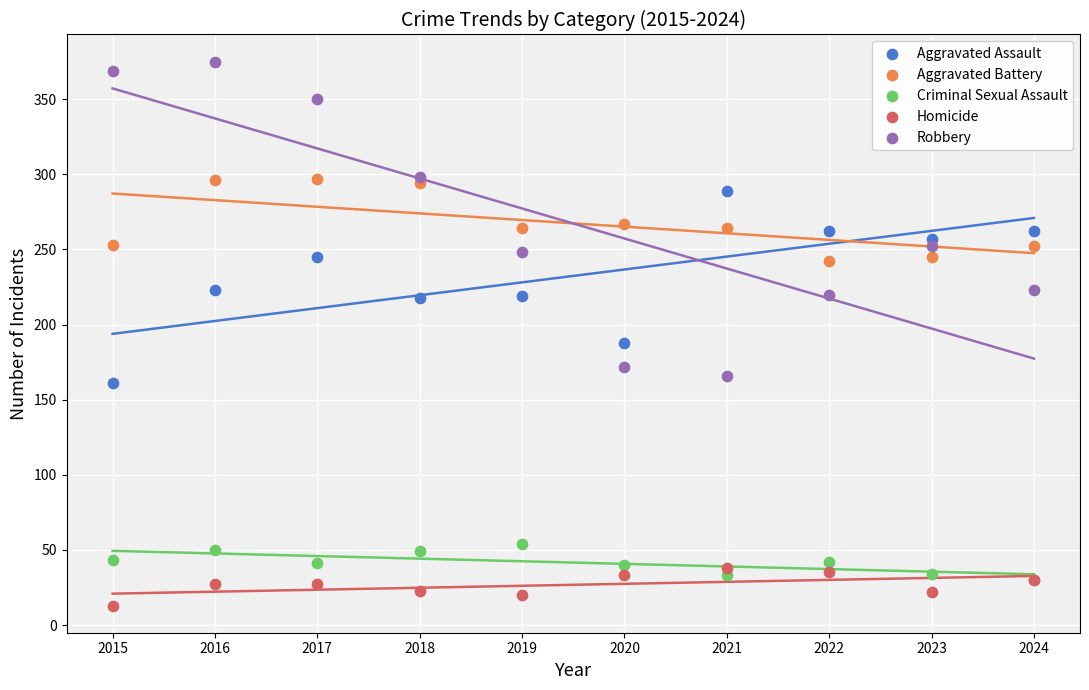

Which series has the largest total across all categories?

Aggravated Battery